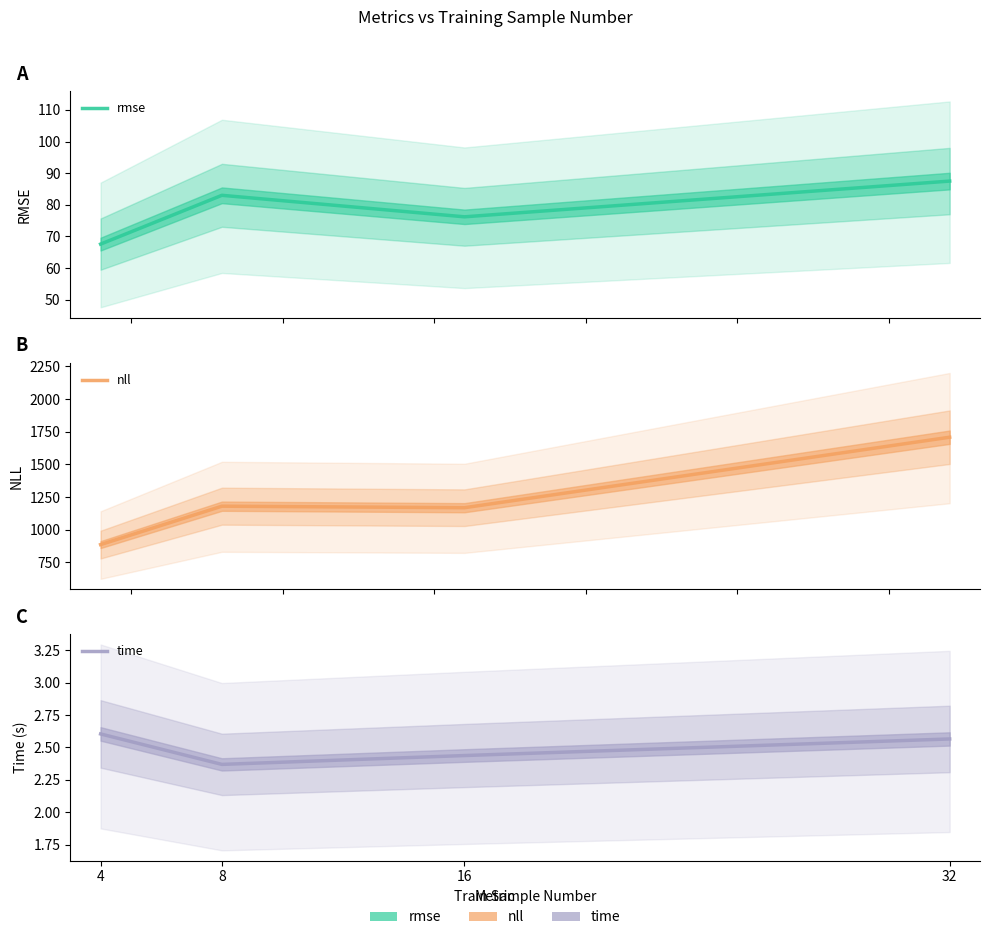

Which has a higher value, 16 or 4?

16